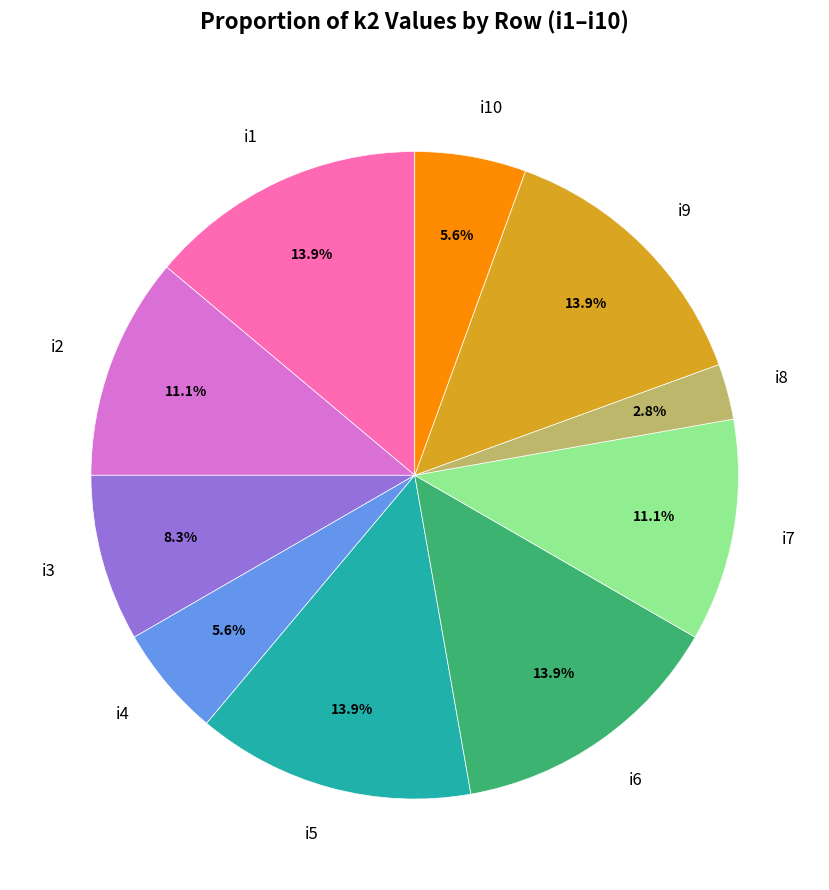

Does any single category account for the majority?

No